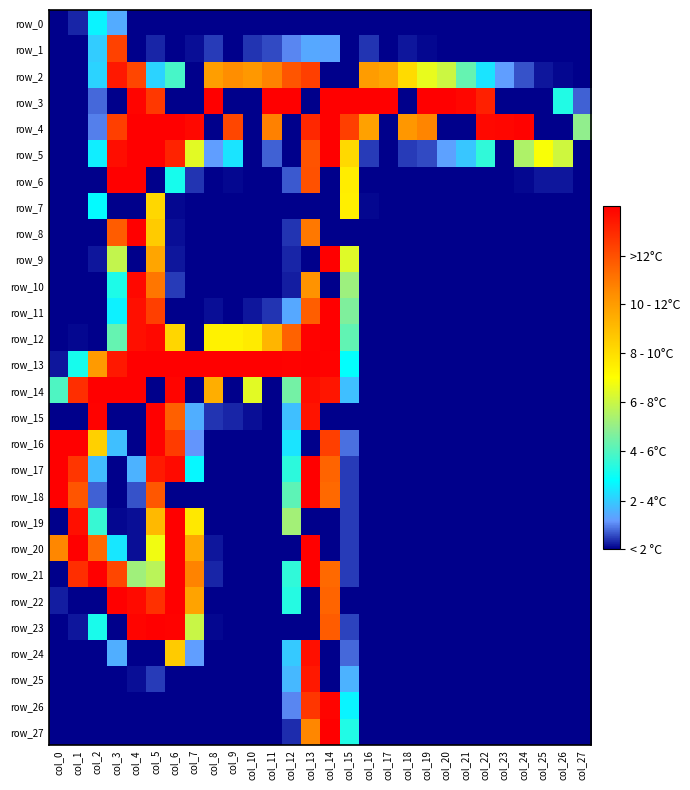

At which category is the sum across all series the highest?

col_13